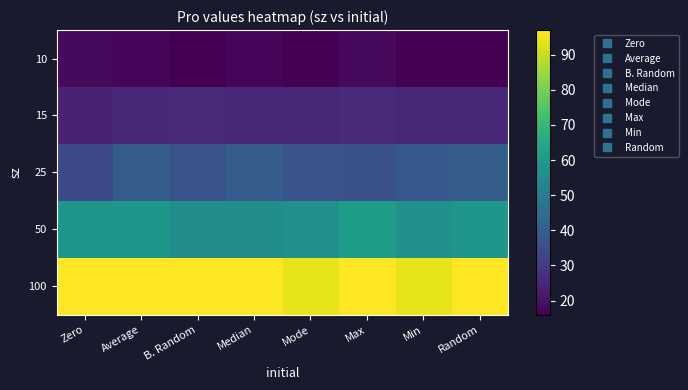

At B. Random, list the series in order from smallest to largest.

10, 15, 25, 50, 100